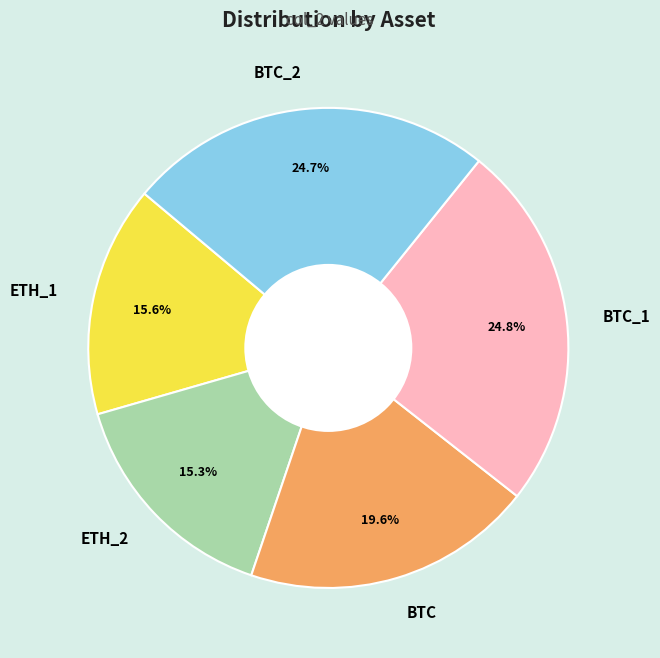

What percentage is NOT represented by BTC_2?

75.3%